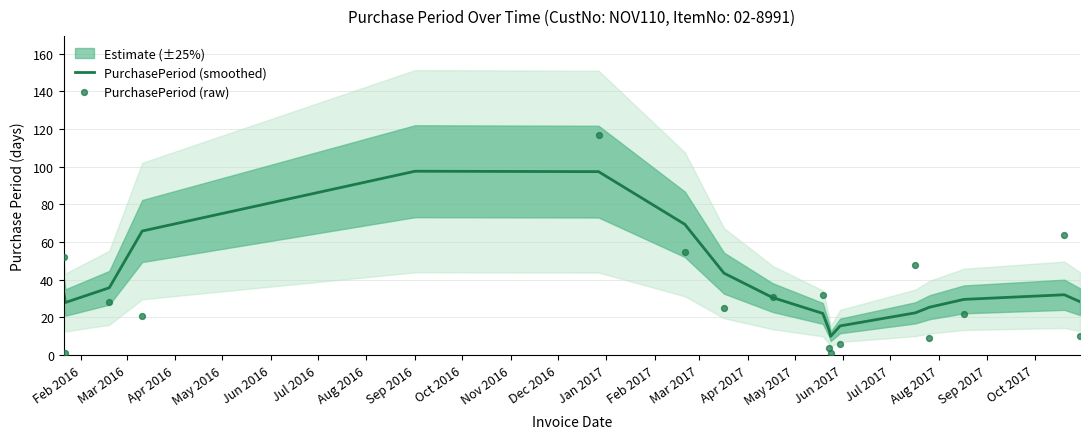

Which series reaches the minimum Y coordinate?

PurchasePeriod (raw)